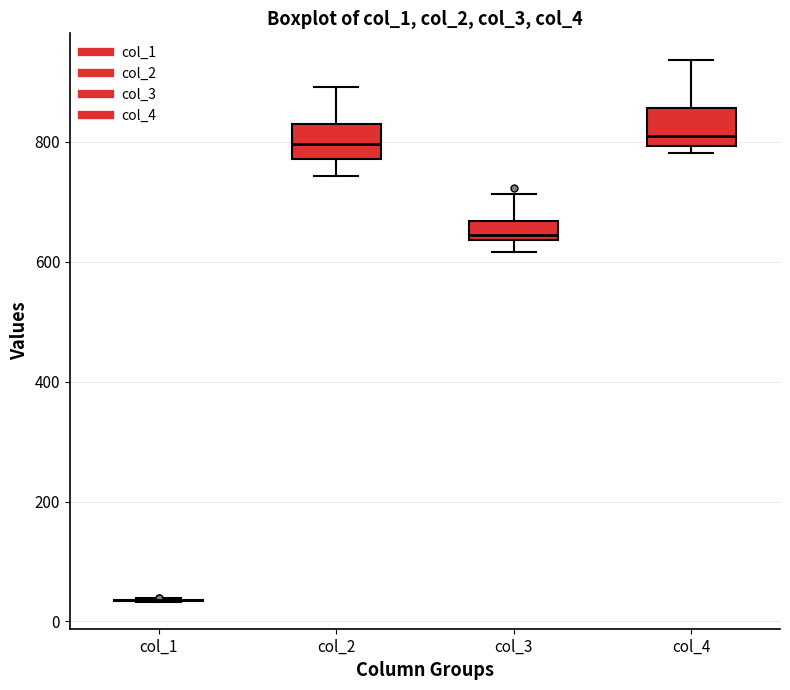

Reading left to right, transcribe this box plot: for each box, give where its median line is, the range the box spans, and where its two whiskers end, as read against the y-axis. The values are not printed on the chart, so give them approximately, as read against the axis.

col_1: box collapsed to a line at 40, whiskers 40 to 40
col_2: median 800, box 780 to 840, whiskers 740 to 900
col_3: median 640 (just above the box's lower edge), box 640 to 660, whiskers 620 to 720
col_4: median 820, box 800 to 860, whiskers 780 to 940